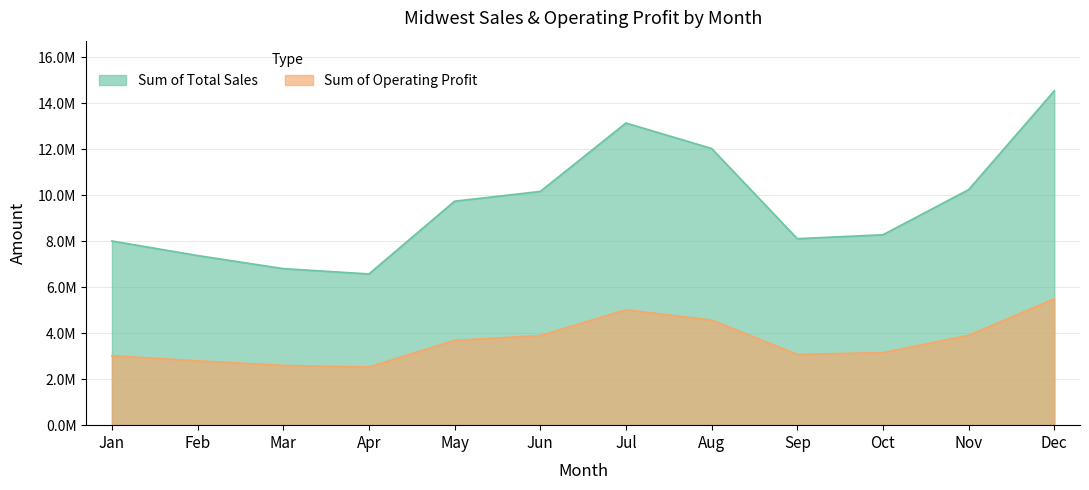

Read the Sum of Operating Profit value at May.

3687225.0